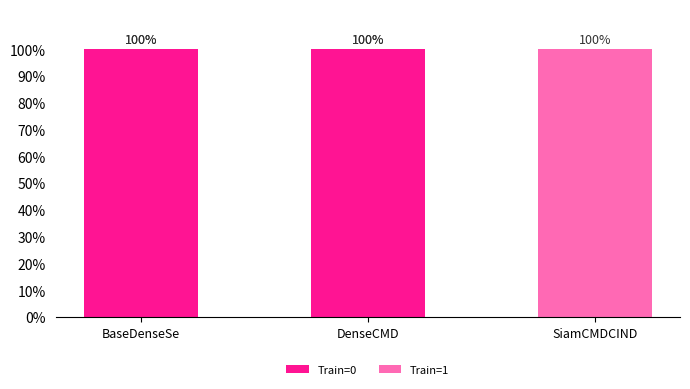

What is the highest value of the Train=0 series?

100